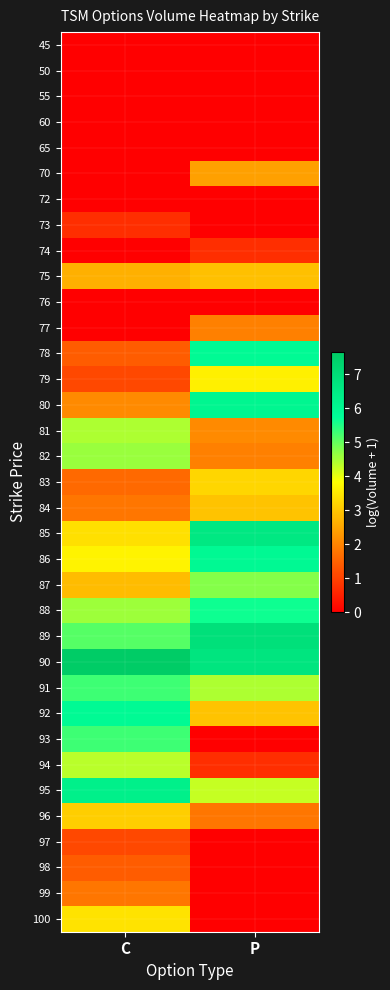

What is the spread (max minus min) of values at P?

6.9